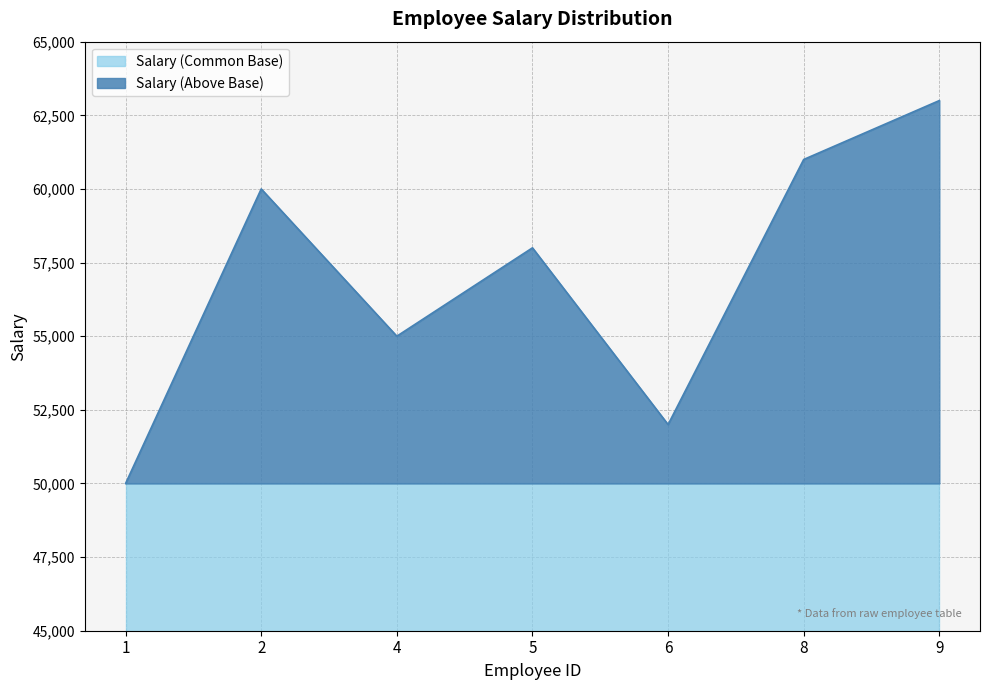

True or false: there are more than 2 points higher than both neighbors.

False